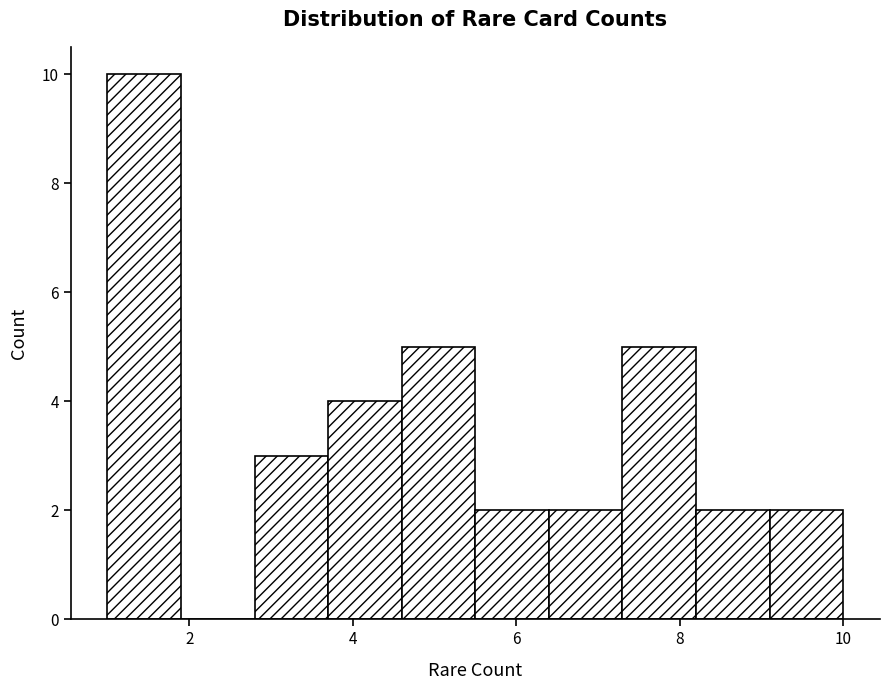

Over which range of the x-axis is the bar tallest?

1.0 to 1.9